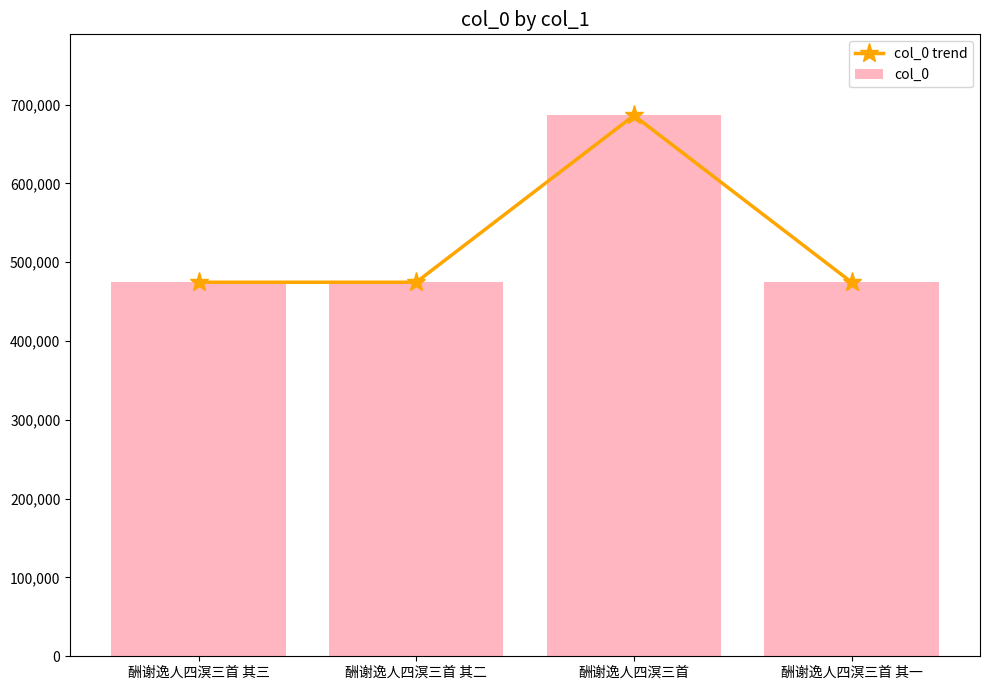

Is it true that col_0 trend equals 686254 at 酬谢逸人四溟三首?

True